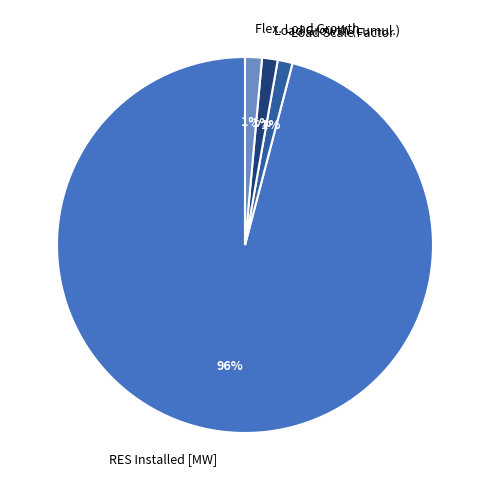

Which category has the biggest portion of the pie?

RES Installed [MW]